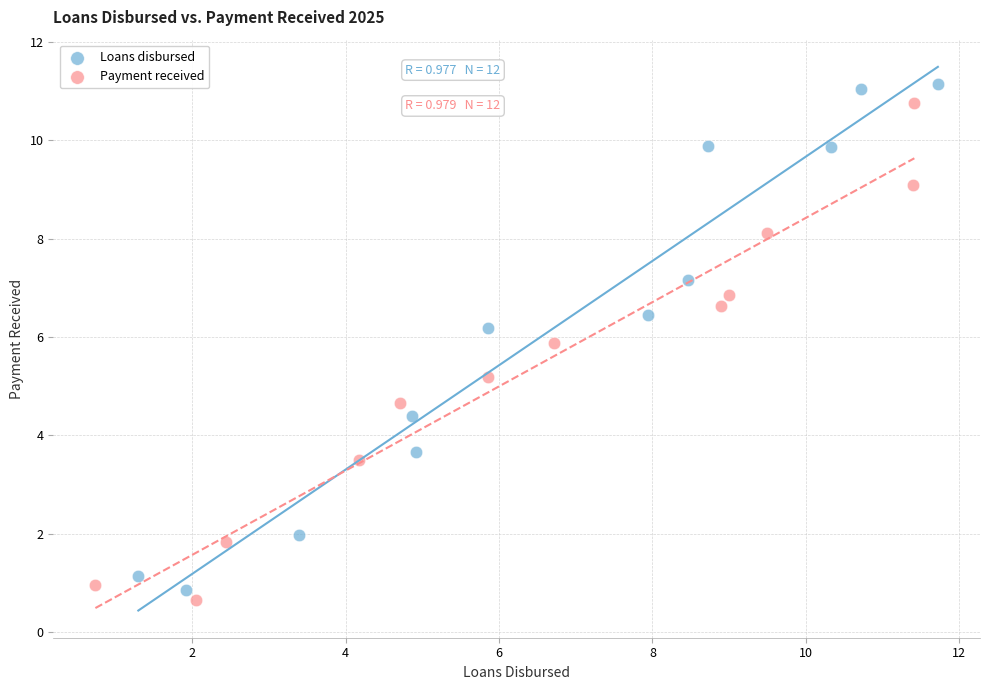

Which series has the widest spread of Y values?

Loans disbursed